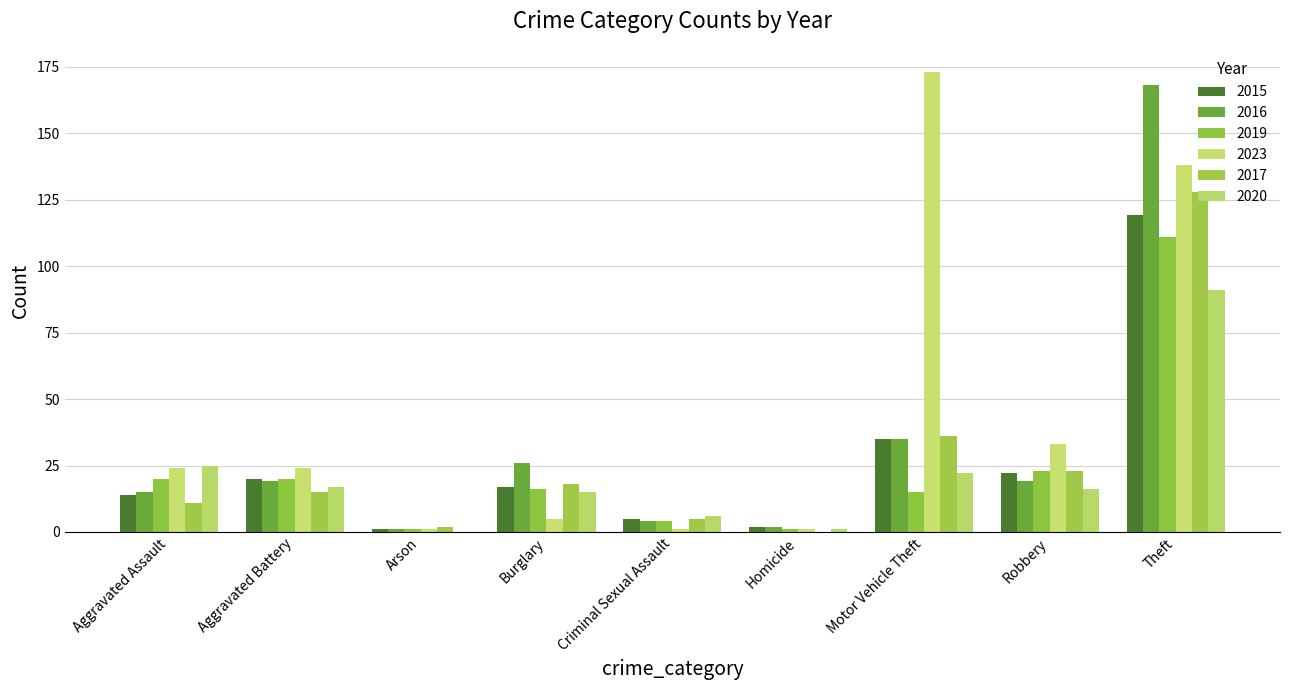

Which label corresponds to the largest value in the chart?

Motor Vehicle Theft